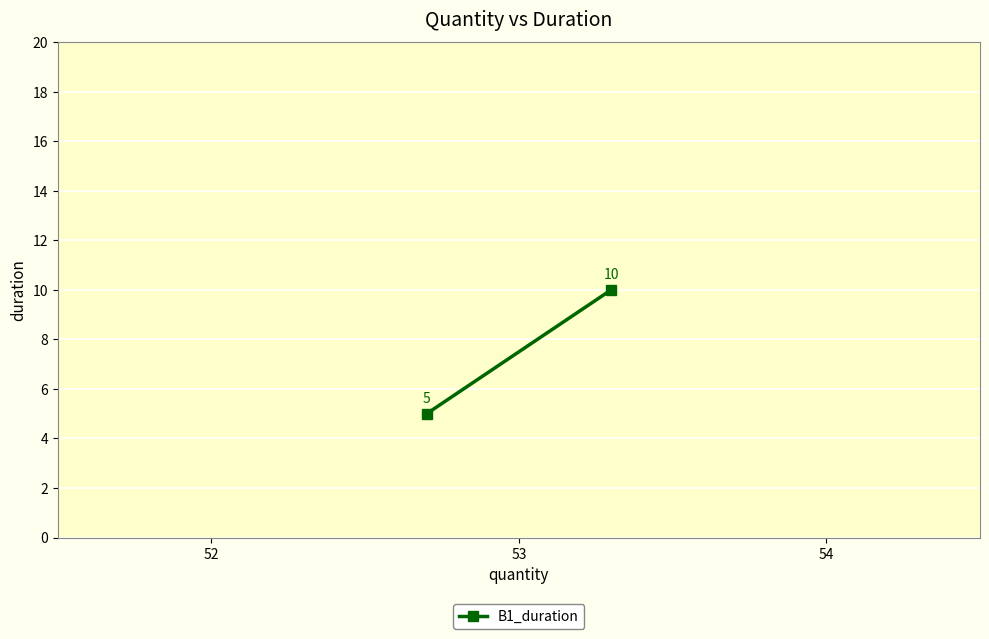

What is the minimum value shown in the chart?

5